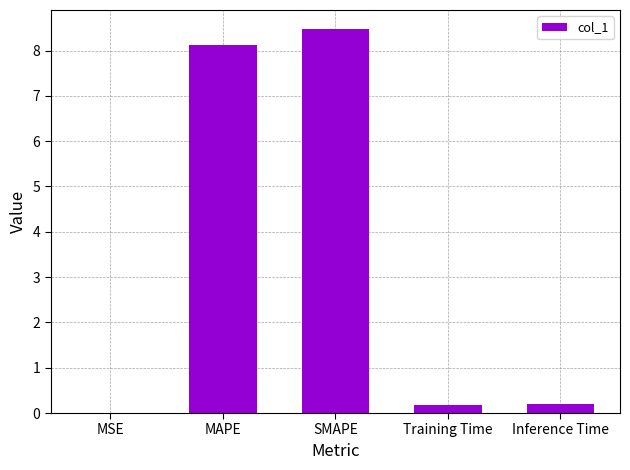

The chart shows a value of 8.1 at MAPE. True or false?

True